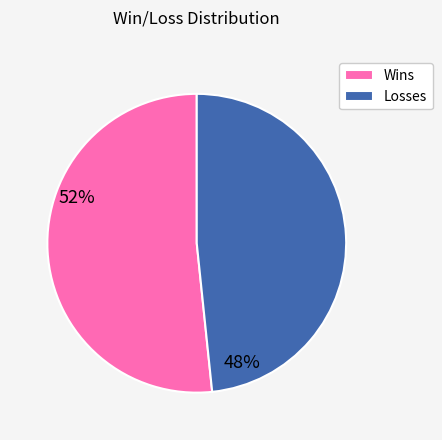

Which category has the biggest portion of the pie?

Wins